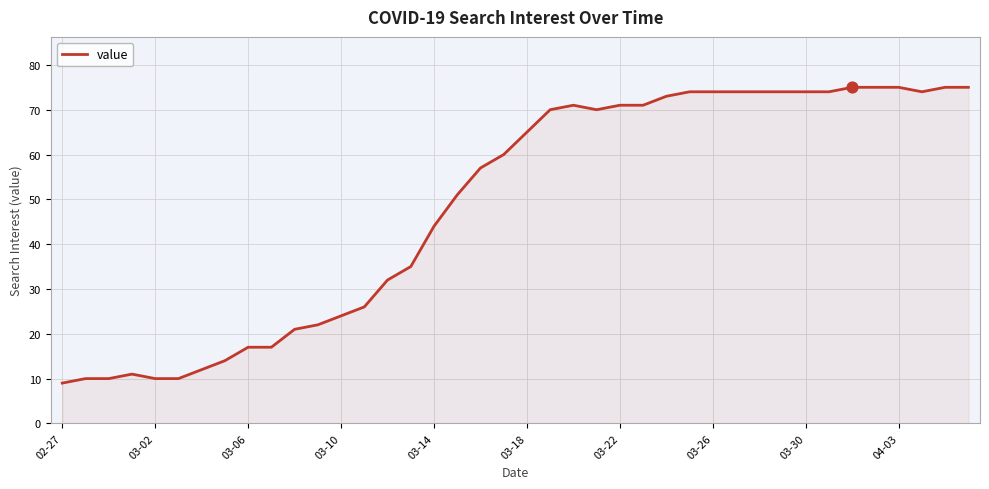

What is the minimum value shown in the chart?

9